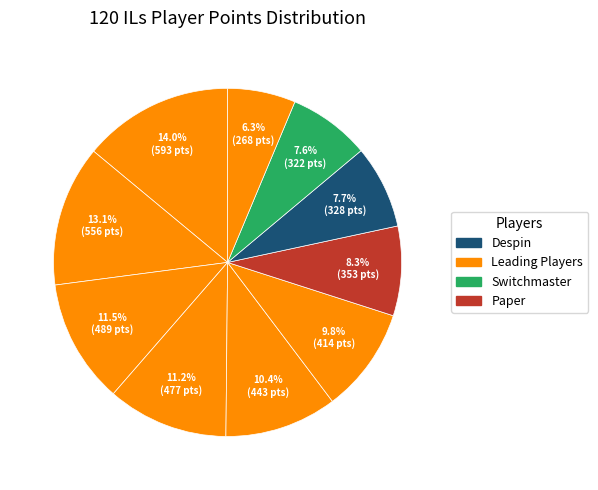

How many segments does this pie chart have?

10